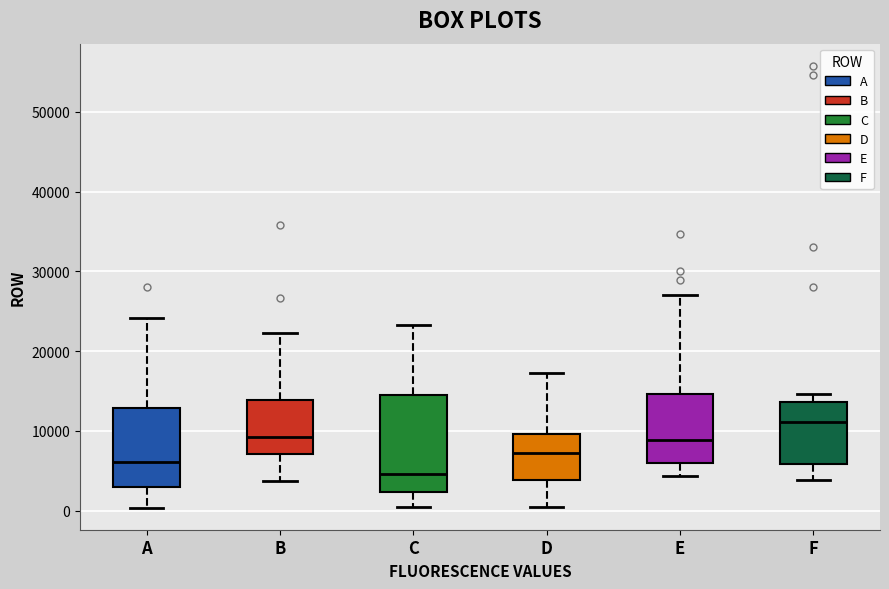

Which box is the tallest, from its lower edge to its upper edge?

C